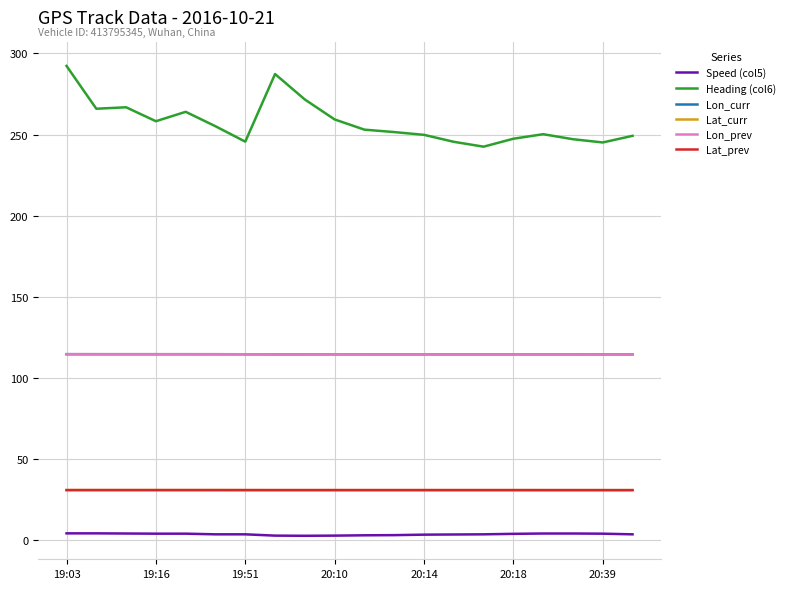

Which series has the largest total across all categories?

Heading (col6)